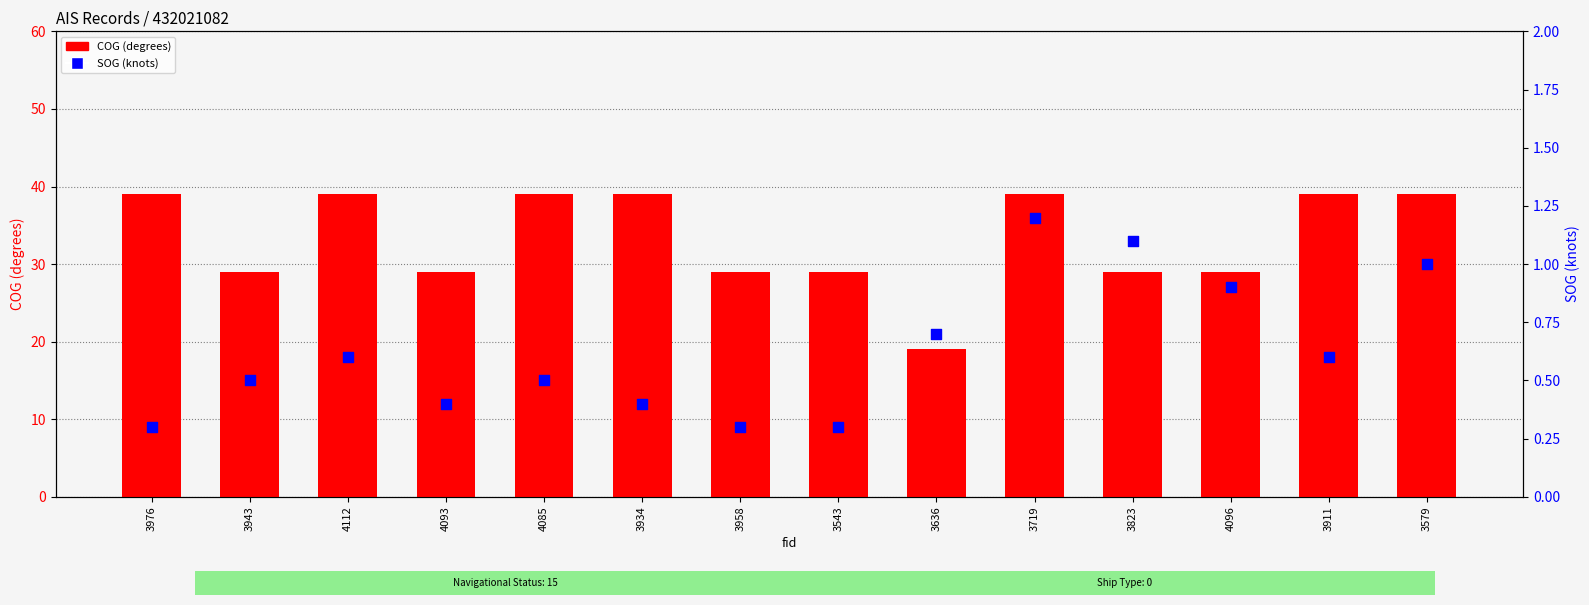

Which series reaches the maximum Y coordinate?

COG (degrees)